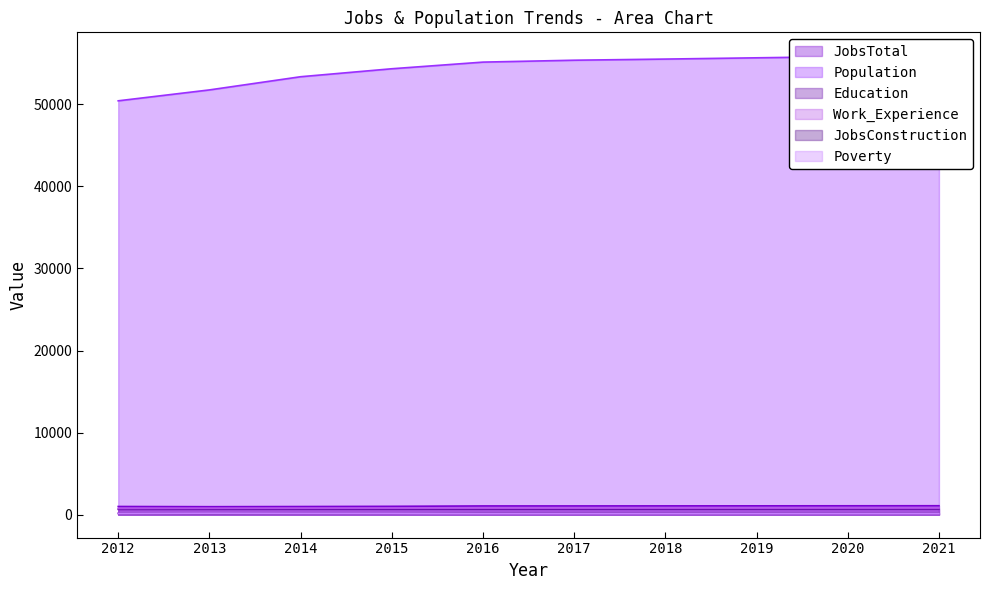

Does the chart have visible grid lines?

No